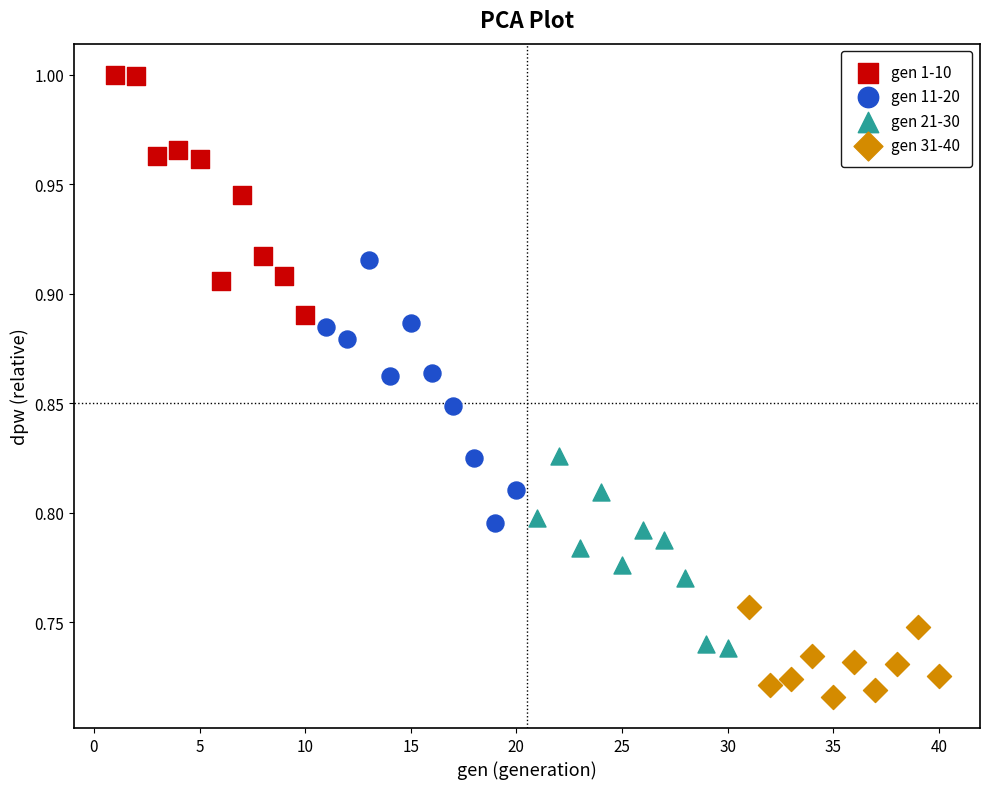

Which series contains the lowest Y value?

gen 31-40